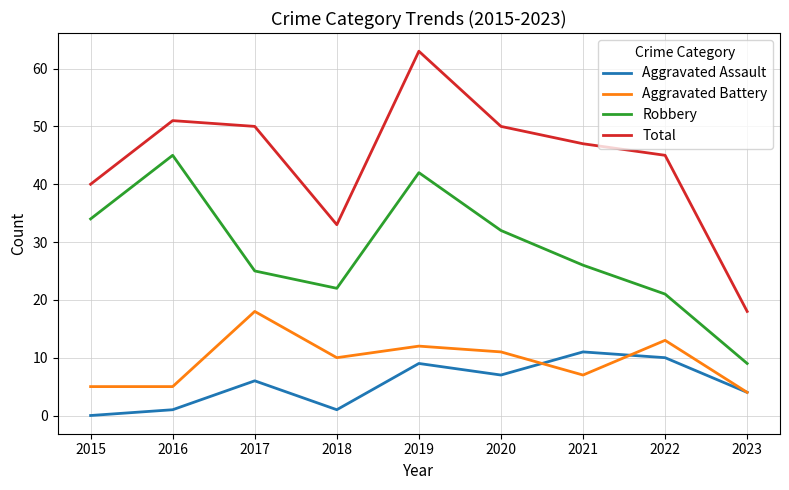

Reading right to left, list all the values displayed in this chart.

Aggravated Assault: 4	10	11	7	9	1	6	1	0
Aggravated Battery: 4	13	7	11	12	10	18	5	5
Robbery: 9	21	26	32	42	22	25	45	34
Total: 18	45	47	50	63	33	50	51	40